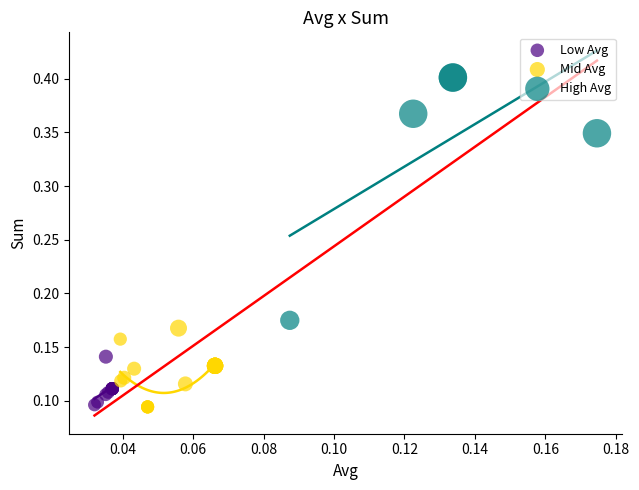

Which series has the largest Y range (max minus min)?

High Avg